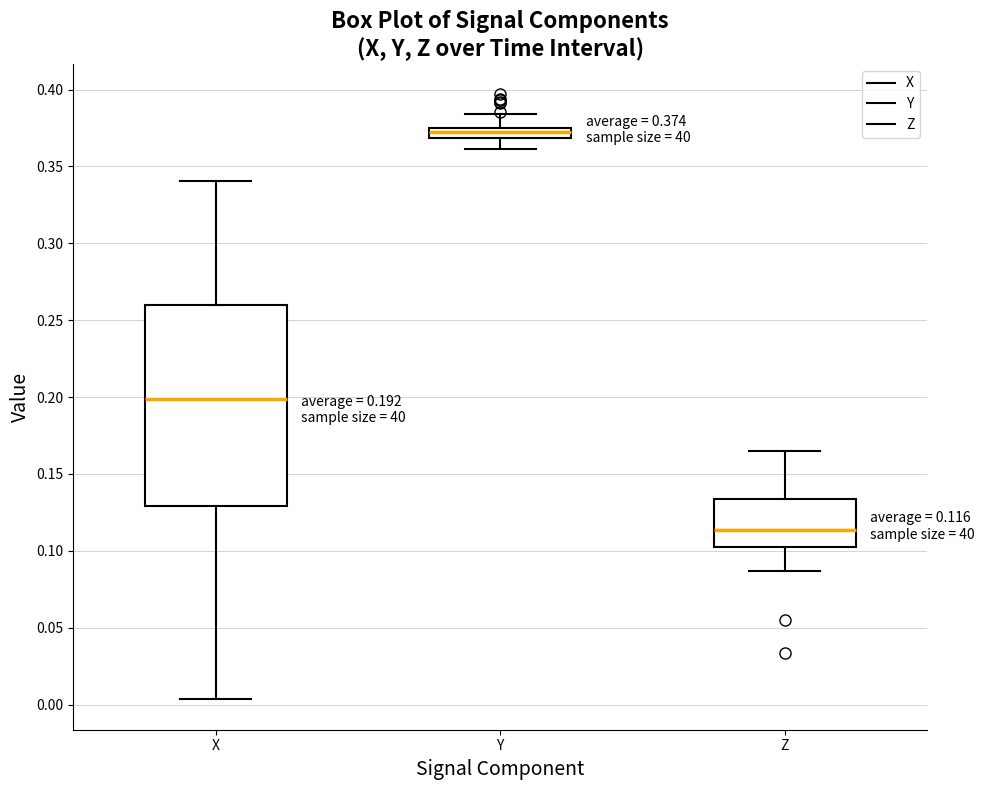

Comparing the boxes themselves (not the whiskers), which one is the tallest?

X